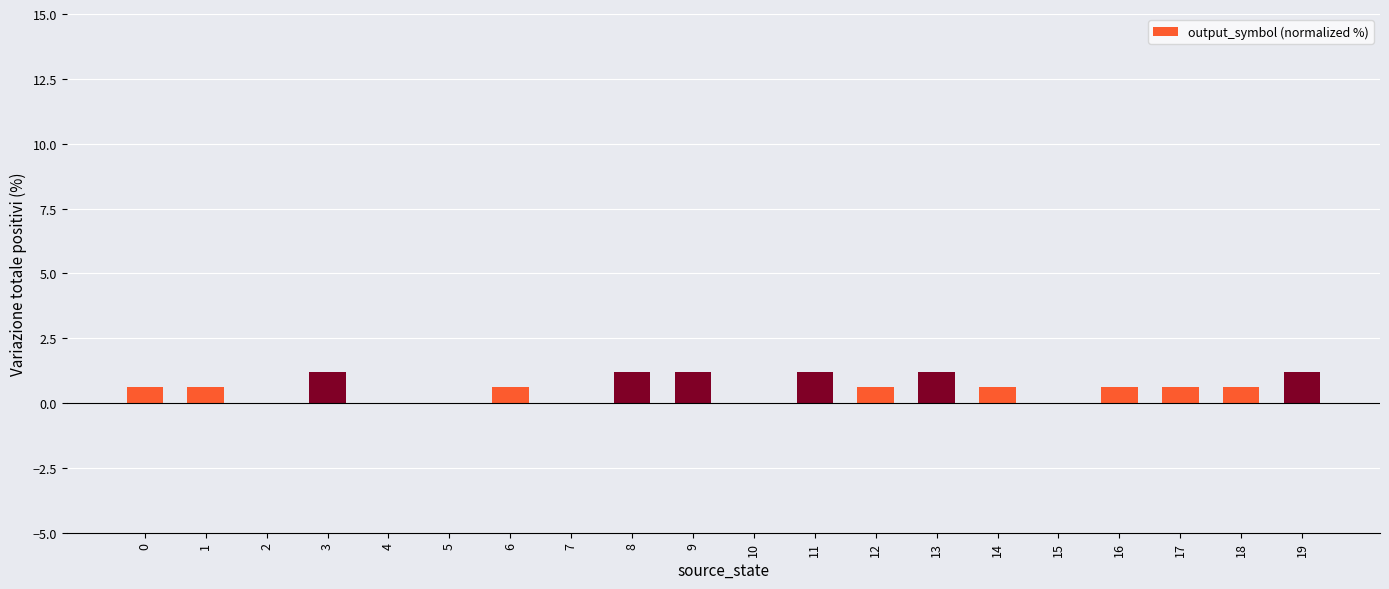

Reading left to right, list all the values displayed in this chart.

0=0.6	1=0.6	2=0.0	3=1.2	4=0.0	5=0.0	6=0.6	7=0.0	8=1.2	9=1.2	10=0.0	11=1.2	12=0.6	13=1.2	14=0.6	15=0.0	16=0.6	17=0.6	18=0.6	19=1.2